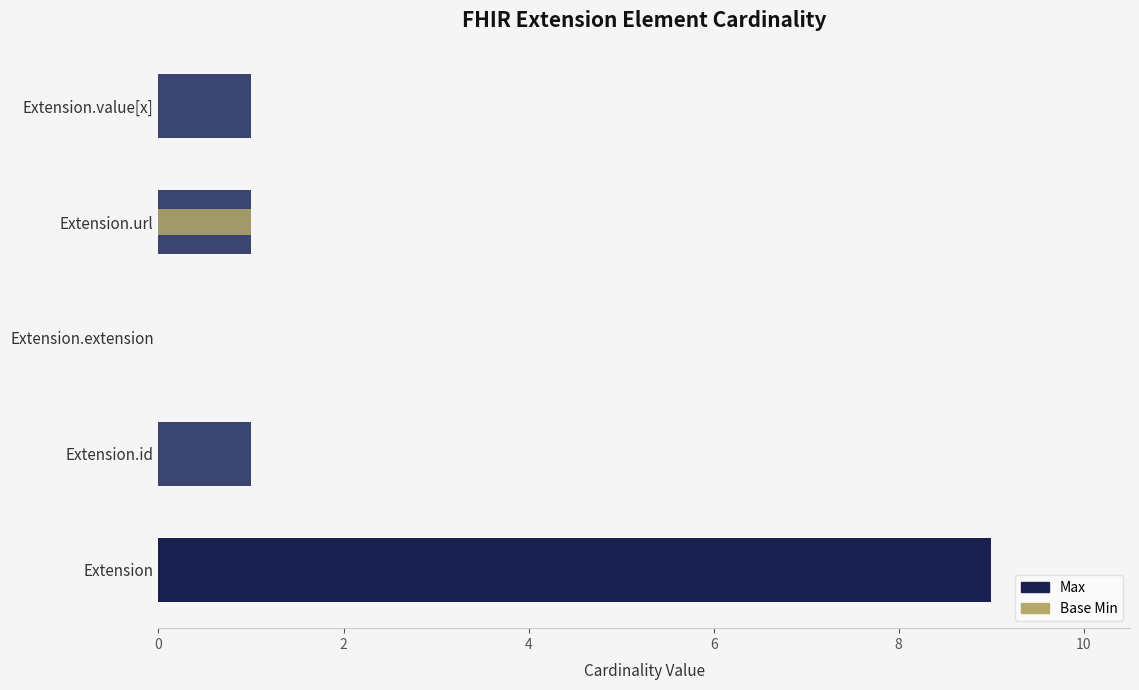

Which series changed the most between 0 and 4?

Max